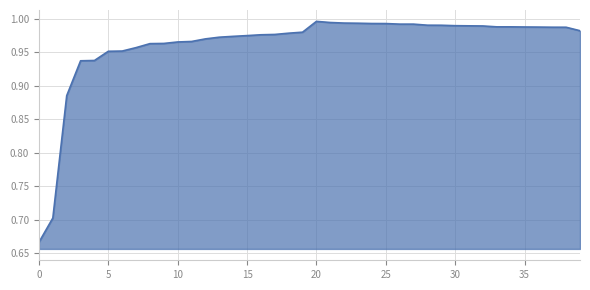

What is the difference between the maximum and minimum values?

0.3